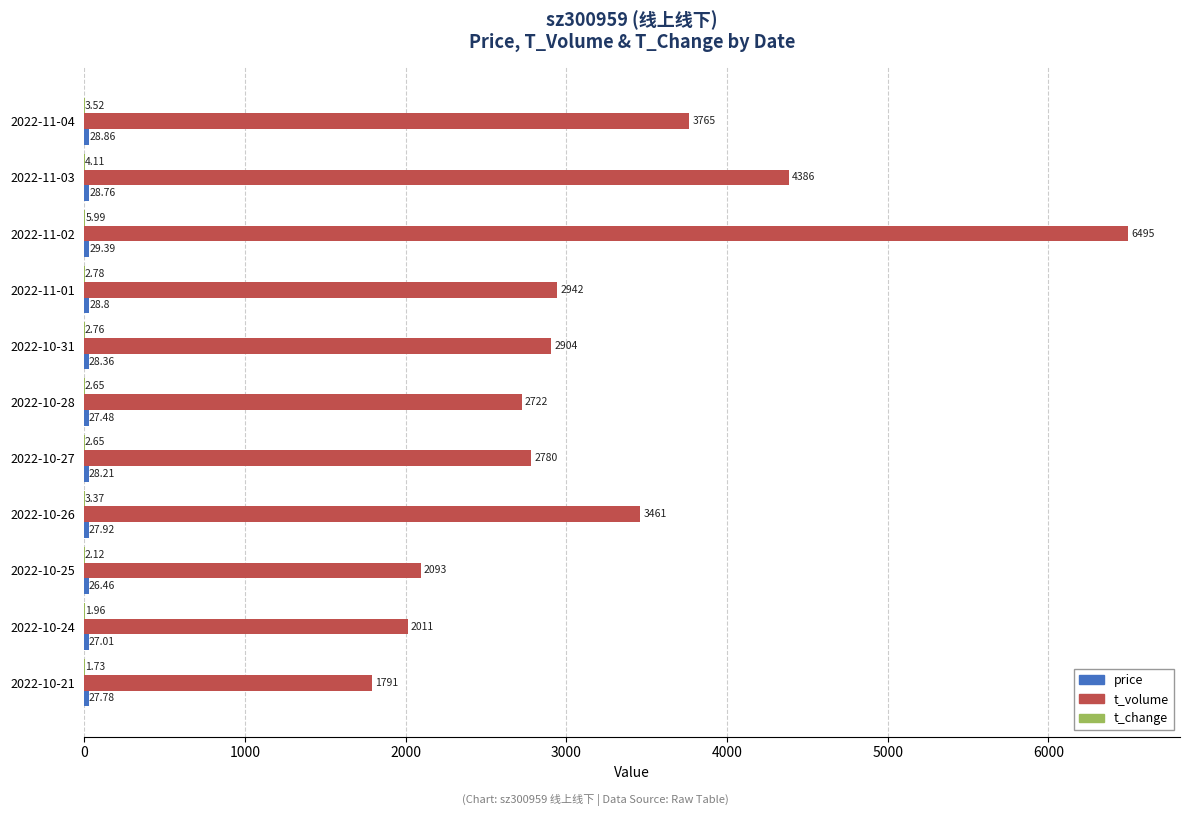

At which category is the sum across all series the highest?

2022-11-02